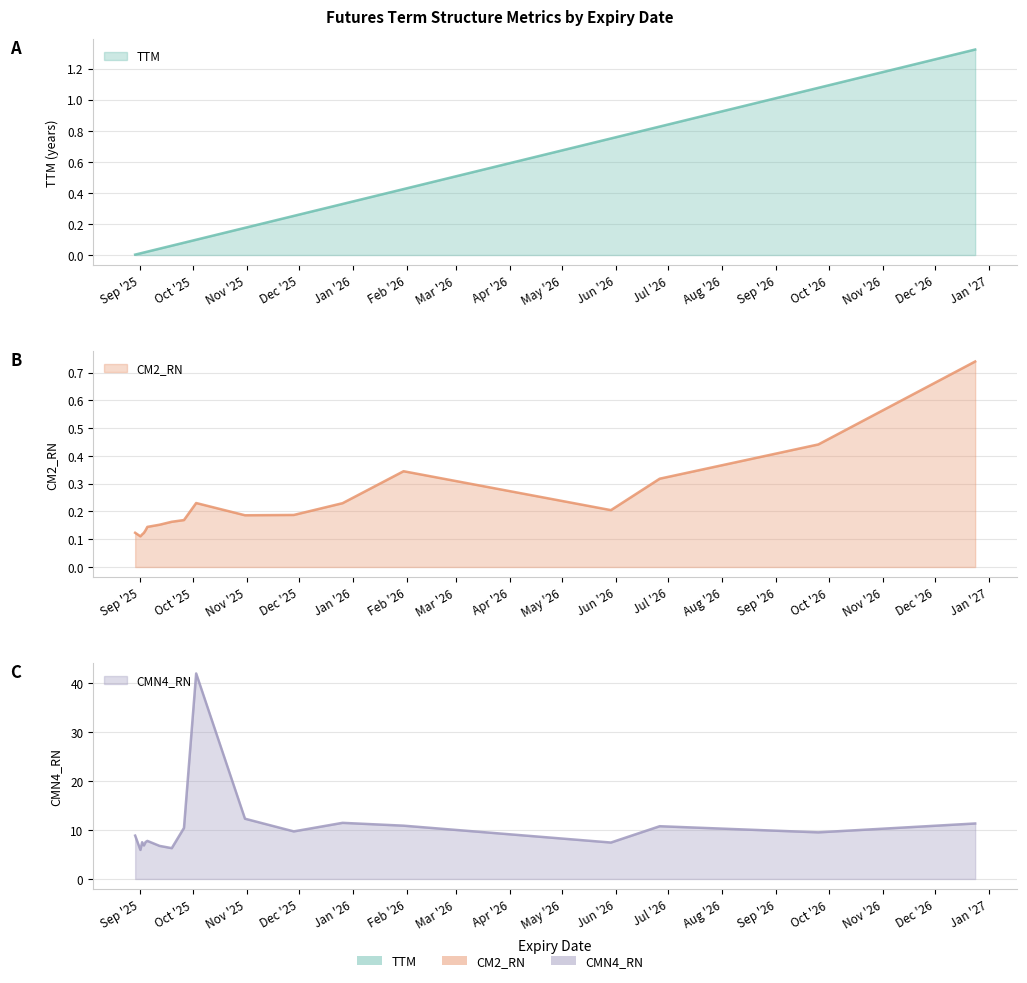

What are all the series names shown in the legend?

TTM, CM2_RN, CMN4_RN